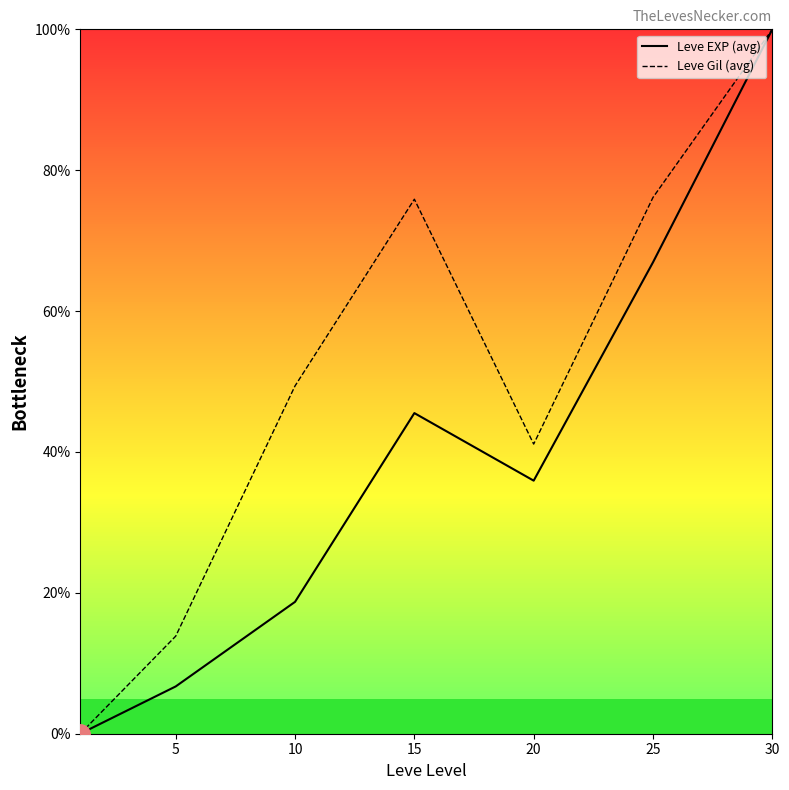

Rank the series at 20 from lowest to highest value.

Leve EXP, Leve Gil